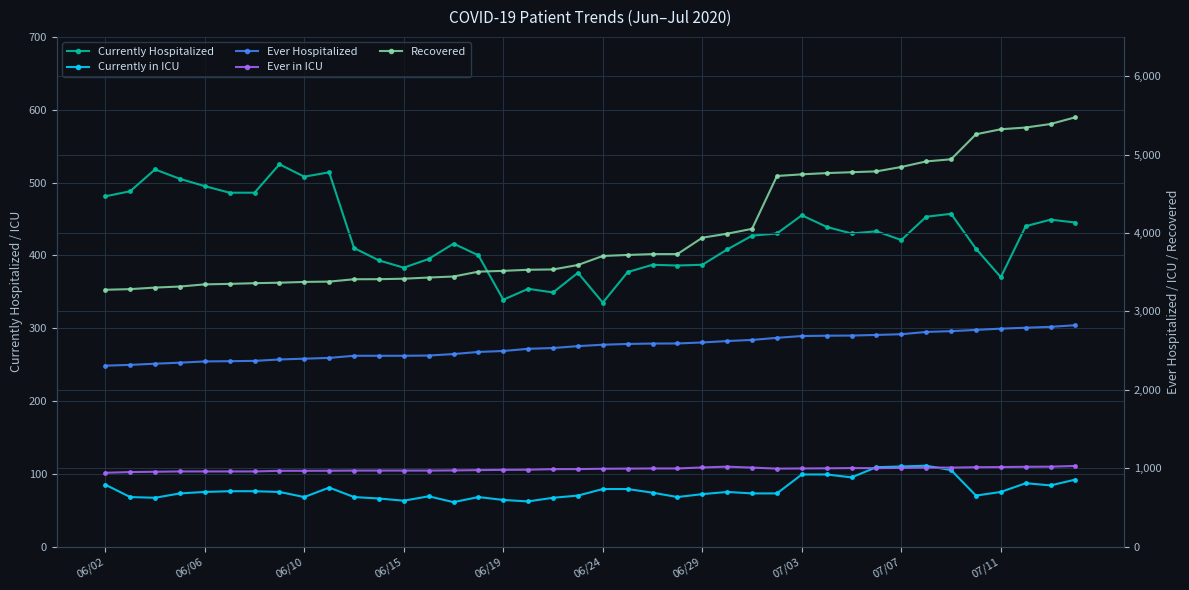

What is the highest value of the Currently Hospitalized series?

525